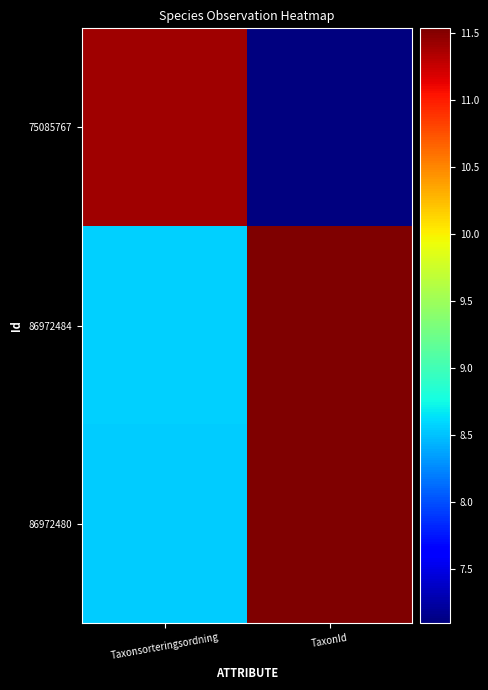

What is the spread (max minus min) of values at Taxonsorteringsordning?

2.9